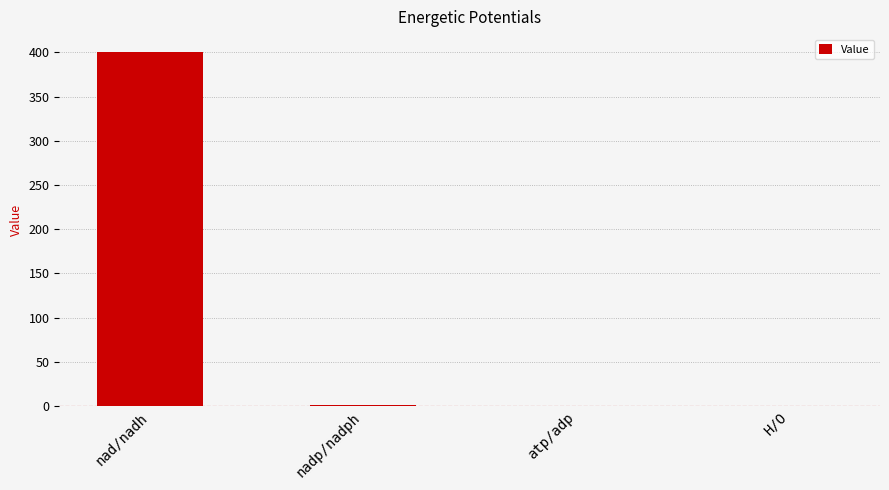

Is it true that the value at nad/nadh is 665.1?

False